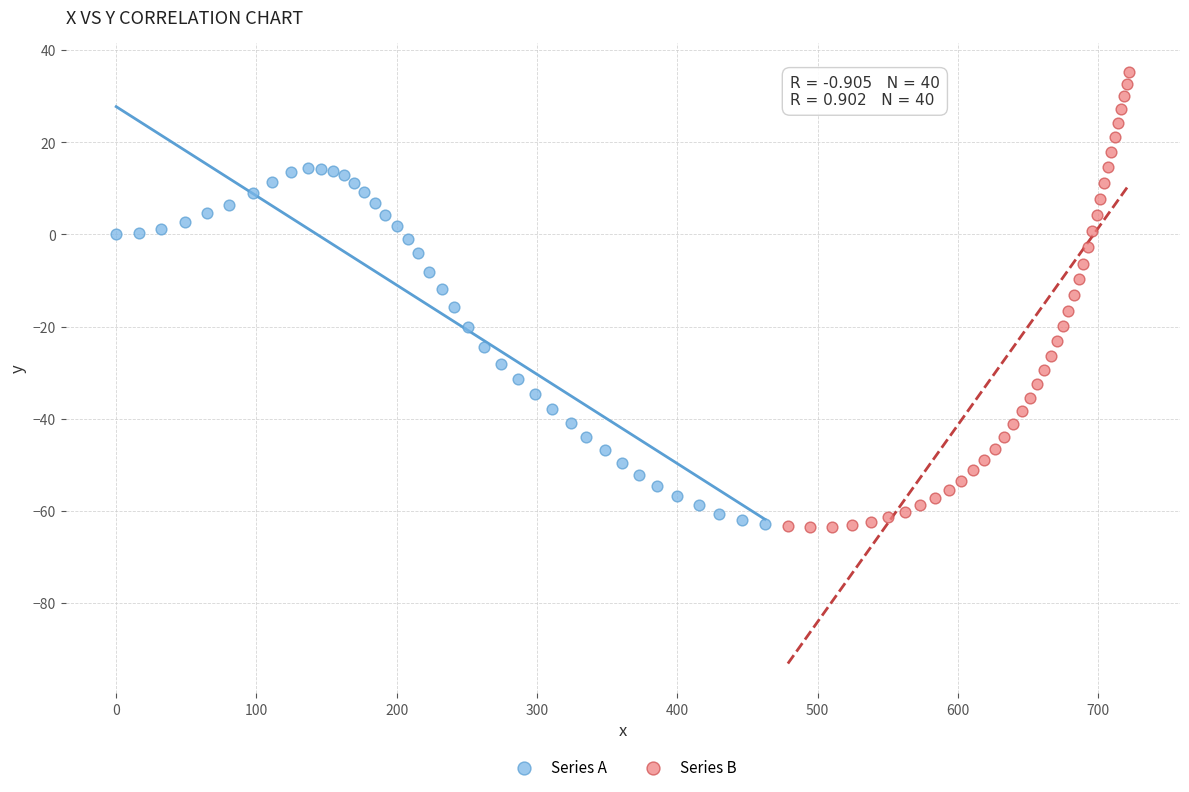

Which series has the widest spread of Y values?

Series B